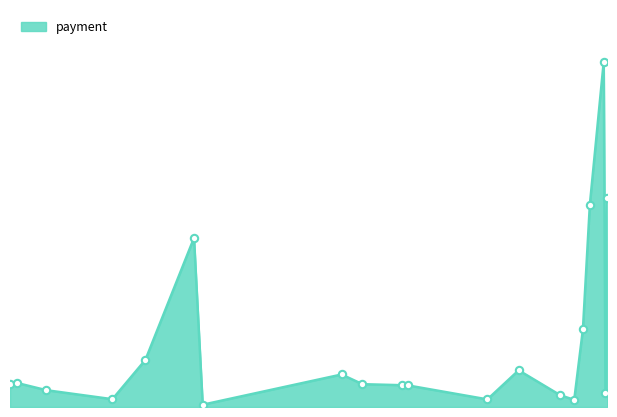

What is the change in value from 2021-10-22 to 2022-03-14?

+10762.6